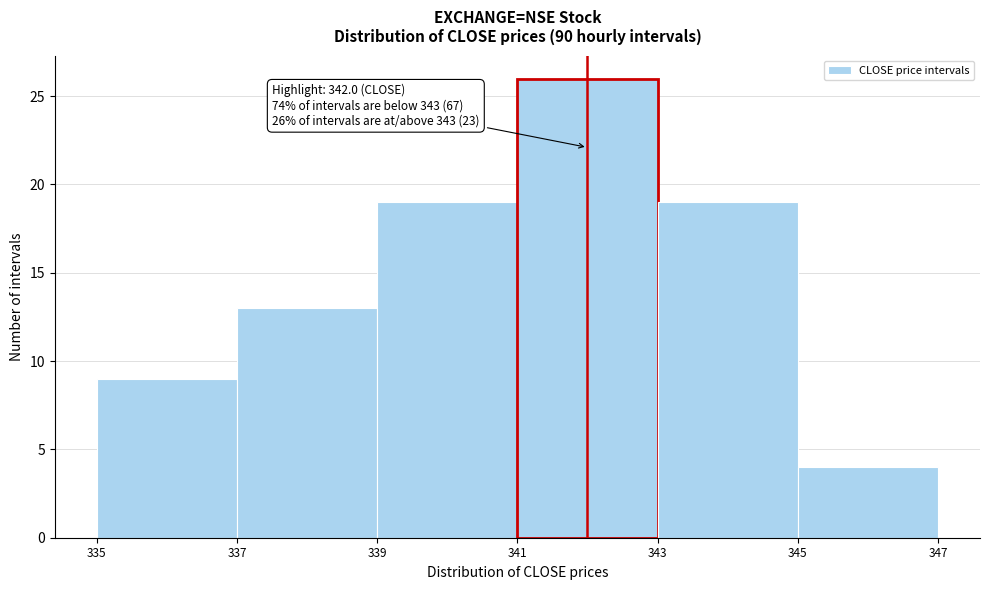

Over which range of the x-axis is the bar tallest?

341 to 343